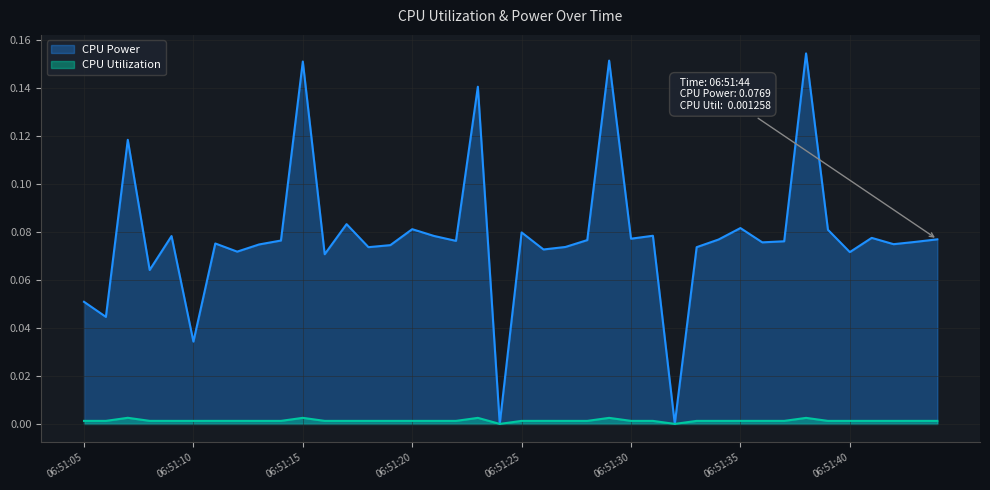

What value does the CPU Power series have at 06:51:23?

0.1